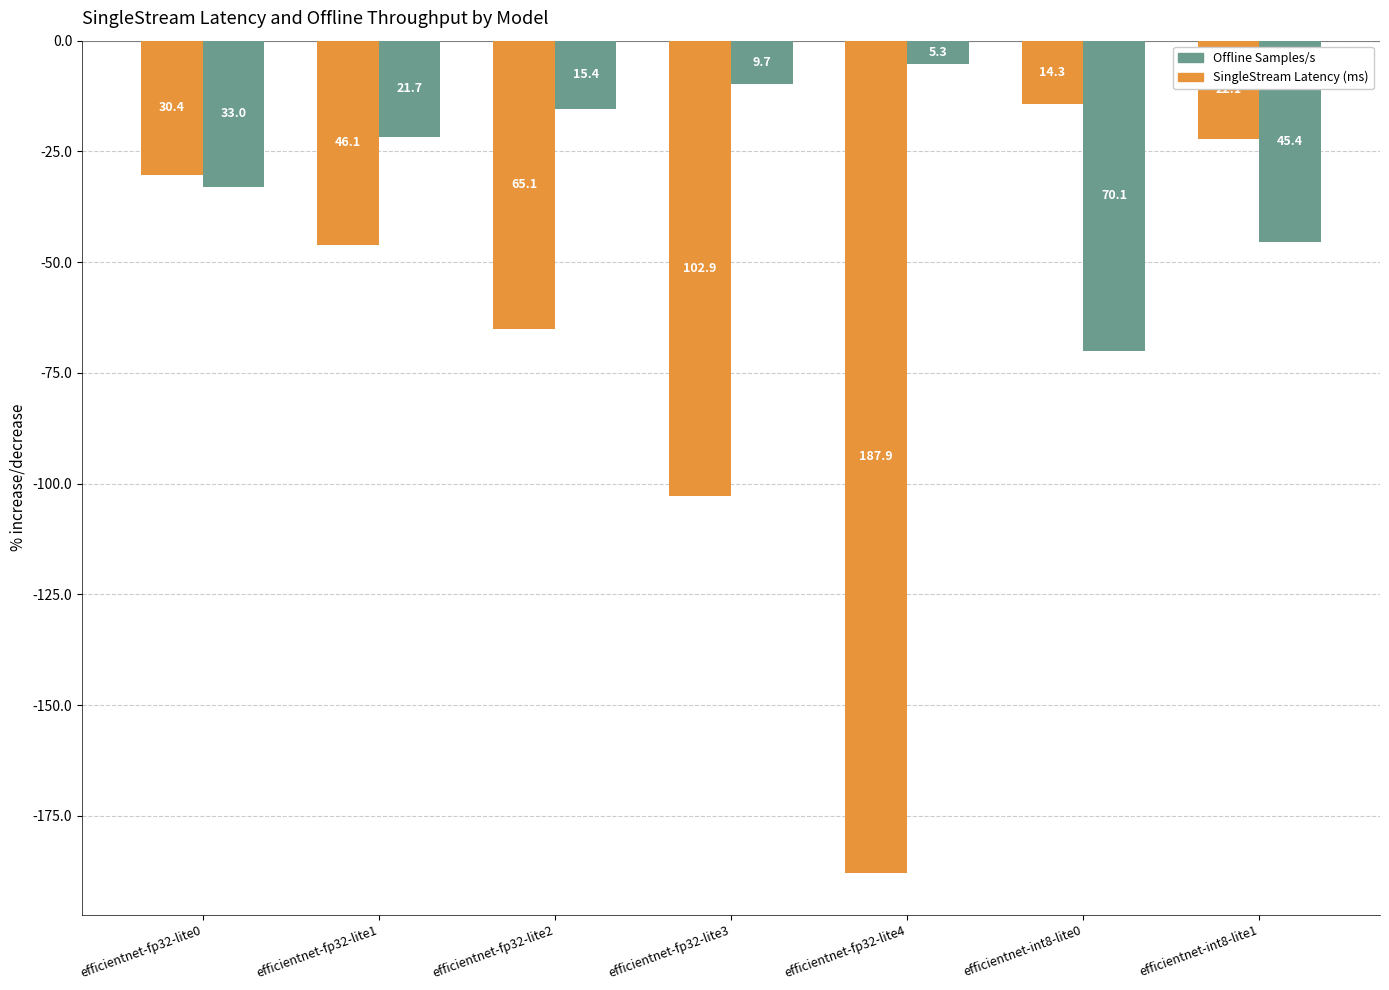

How many groups of bars are there?

7